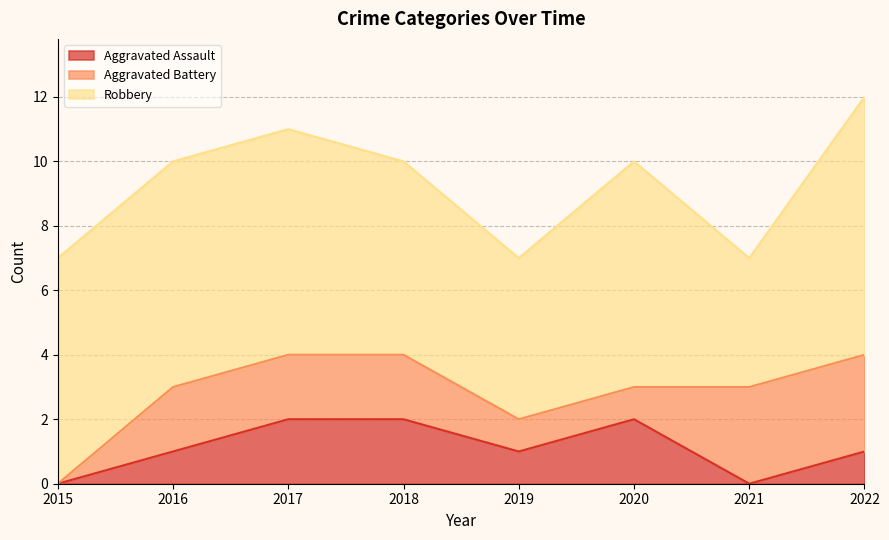

Is it true that Robbery equals 7 at 2017?

True